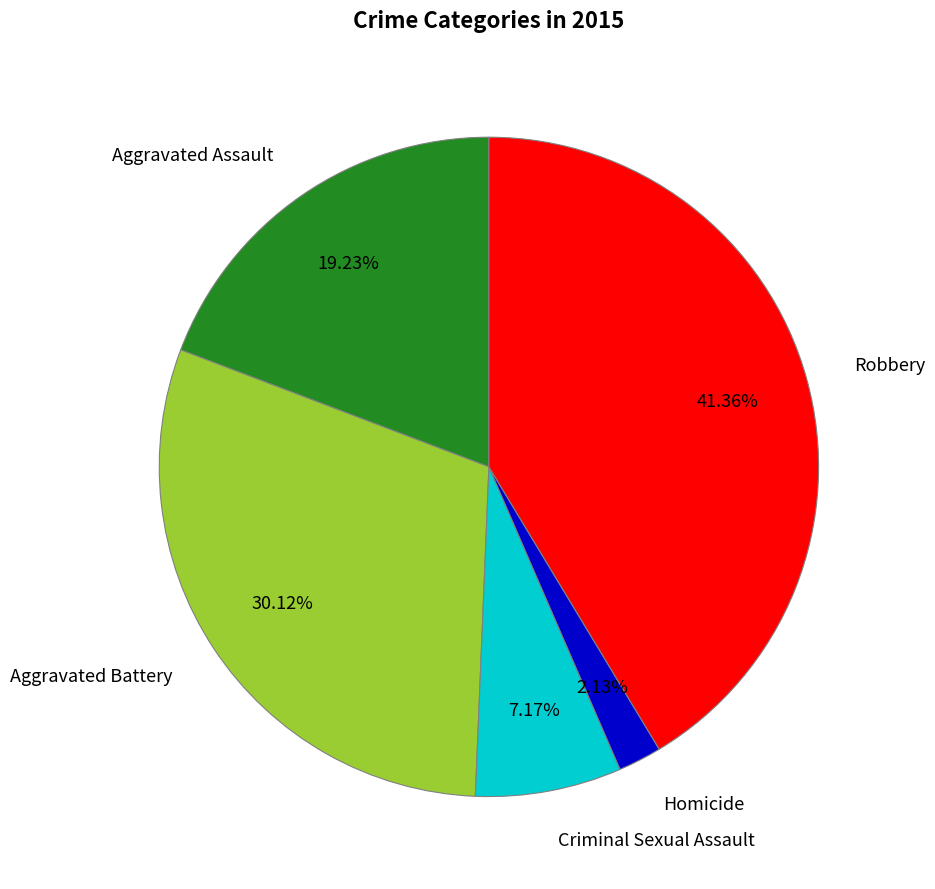

How many slices are in this pie chart?

5